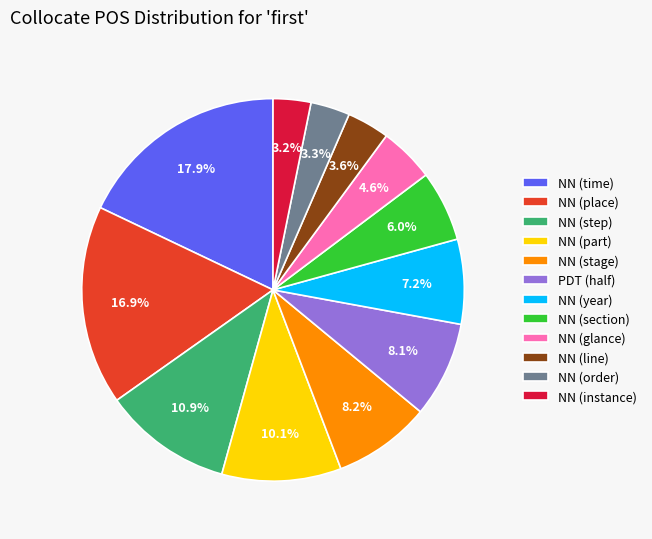

Which has a higher value, NN (time) or NN (instance)?

NN (time)